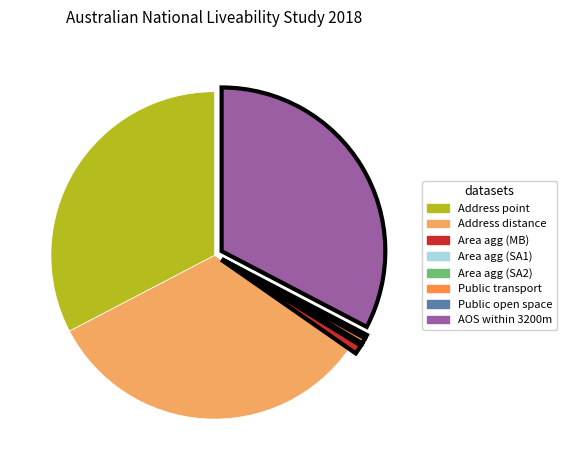

Is there any slice that represents more than half of the pie?

No